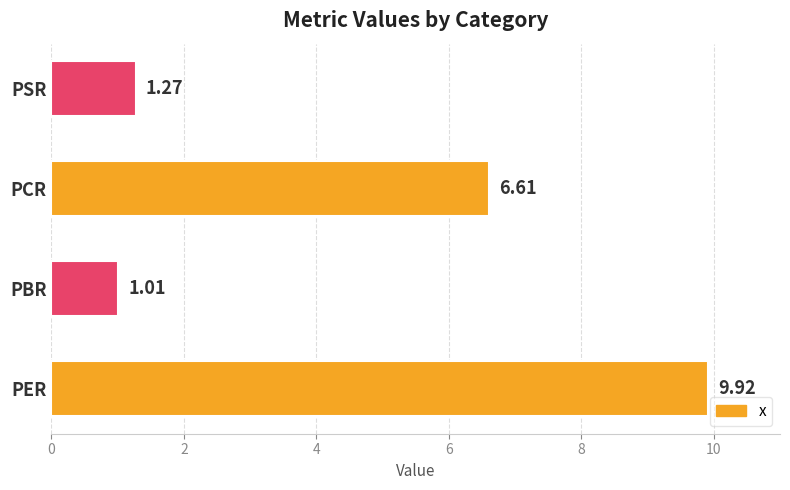

Which label corresponds to the smallest value in the chart?

PBR